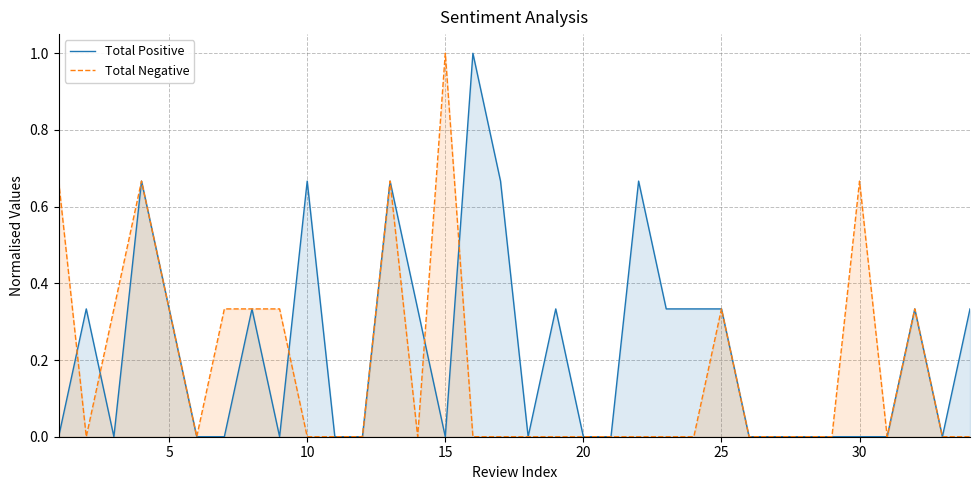

In Total Positive, how many points are higher than both neighbors (excluding endpoints)?

9